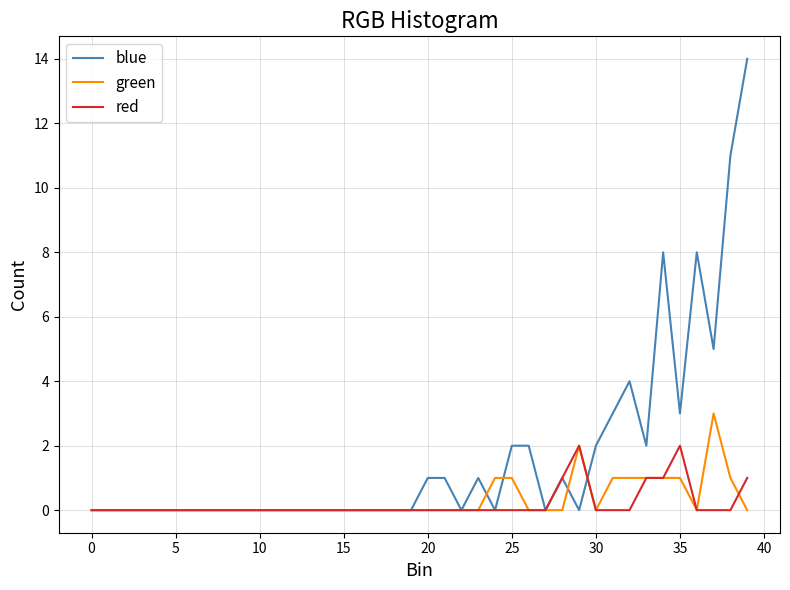

Rank the series by their maximum value, from highest to lowest.

blue, green, red